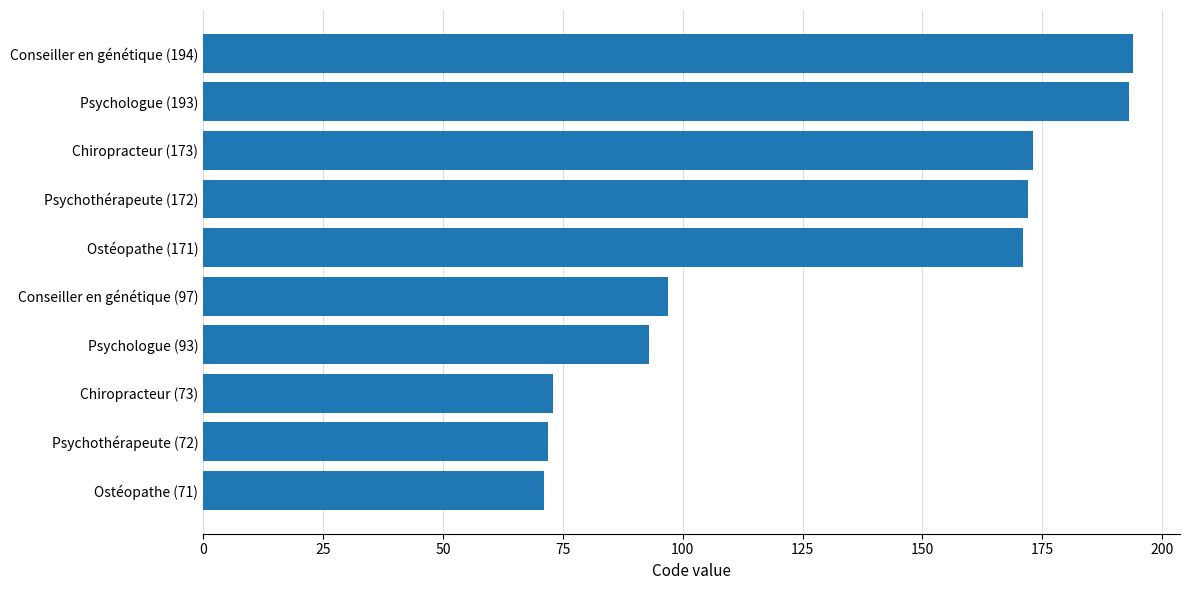

Which has a higher value, Conseiller en génétique (194) or Ostéopathe (171)?

Conseiller en génétique (194)